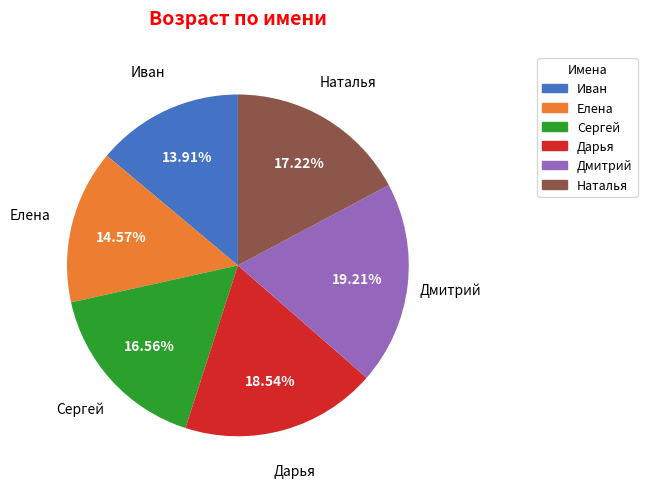

To the nearest percent, what is the average slice percentage?

17%